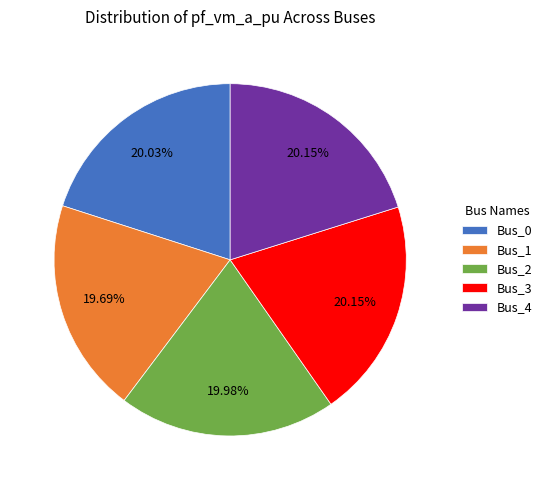

Does any single category account for the majority?

No